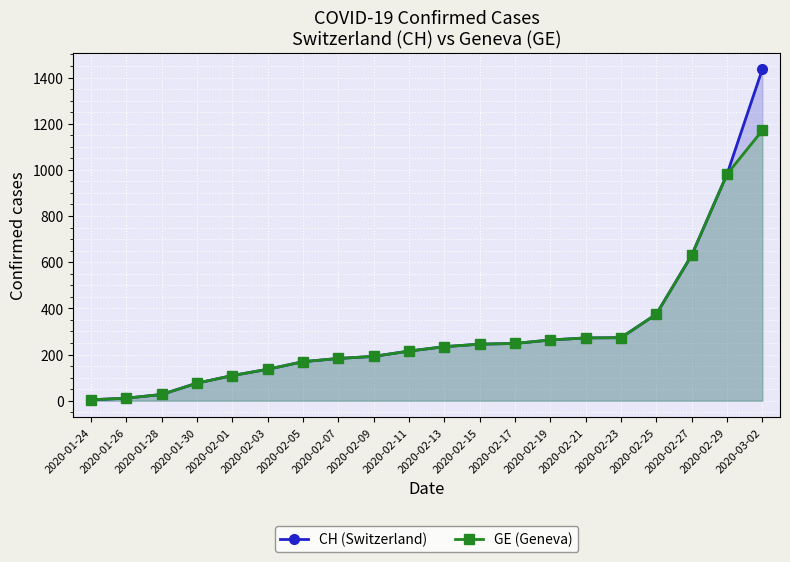

What is the value of the GE (Geneva) point at the 12th from the left?

245